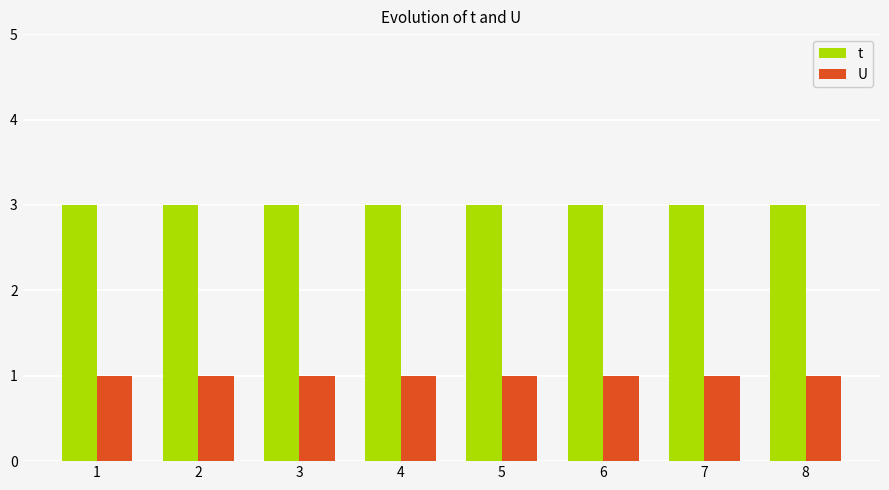

True or false: t has a value of 2 at 2.

False